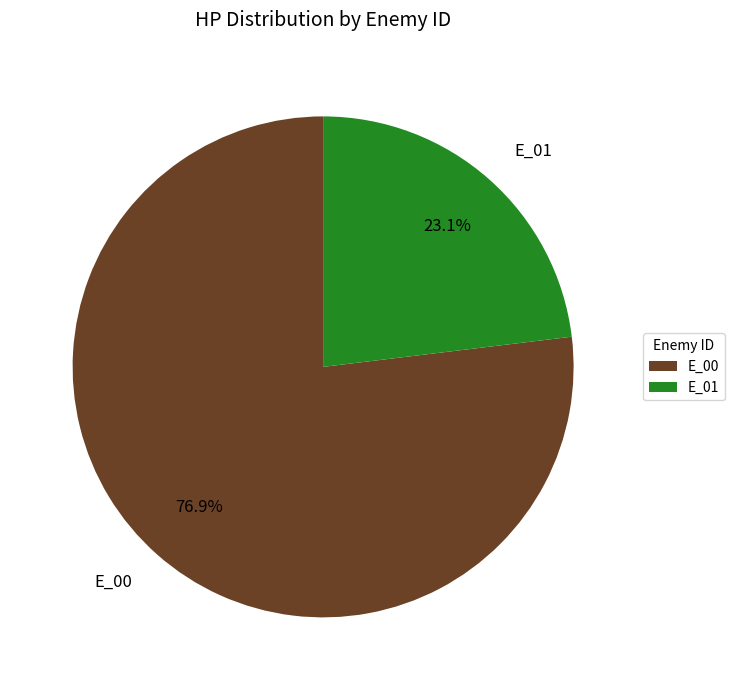

Is it true that E_01 is 23% of the pie?

True